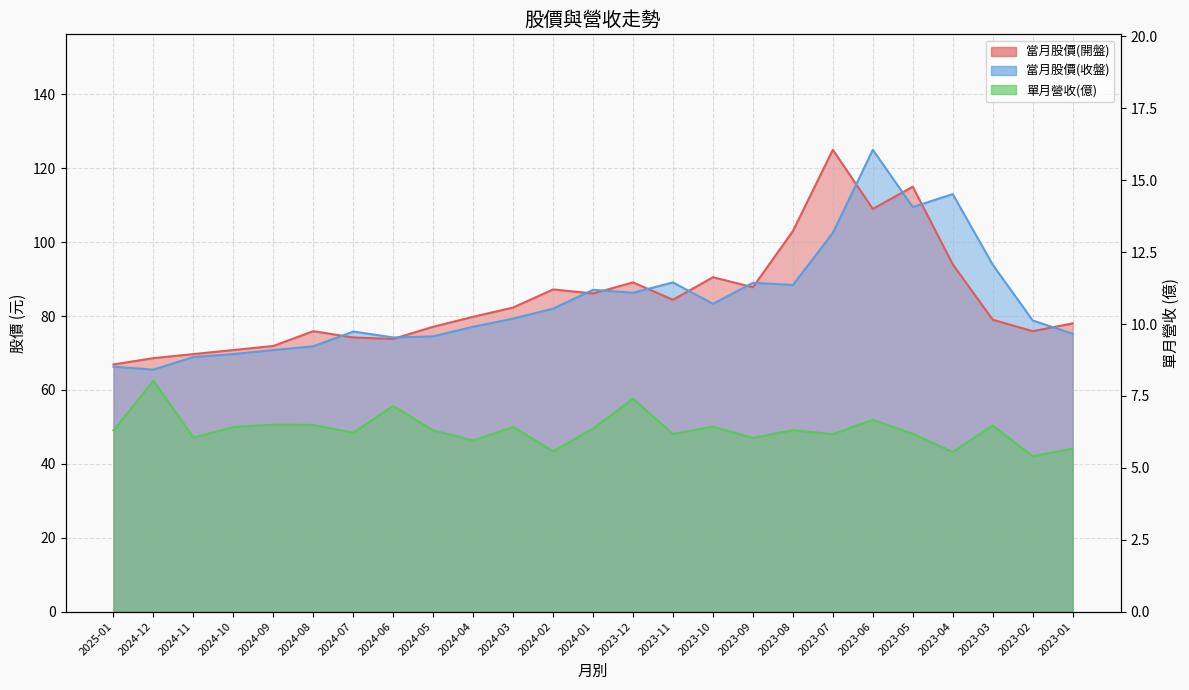

Rank the series at 2023-04 from lowest to highest value.

單月營收(億), 當月股價(開盤), 當月股價(收盤)